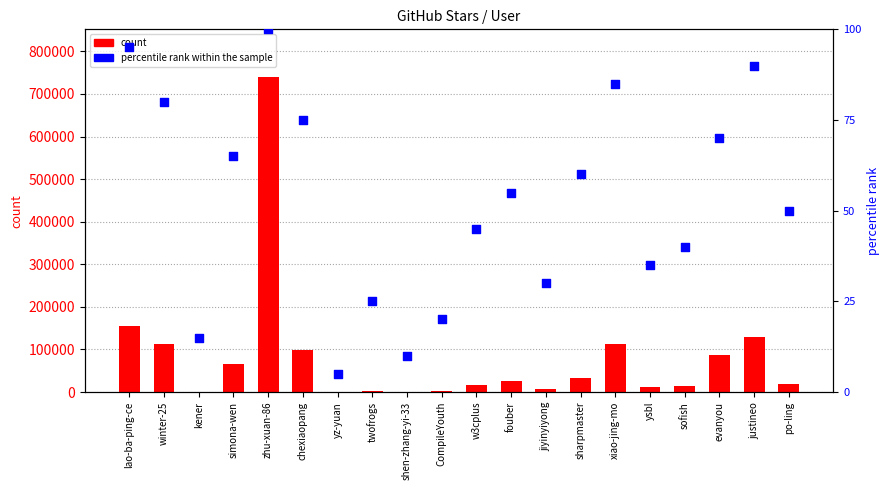

At which category is the sum across all series the highest?

zhu-xuan-86